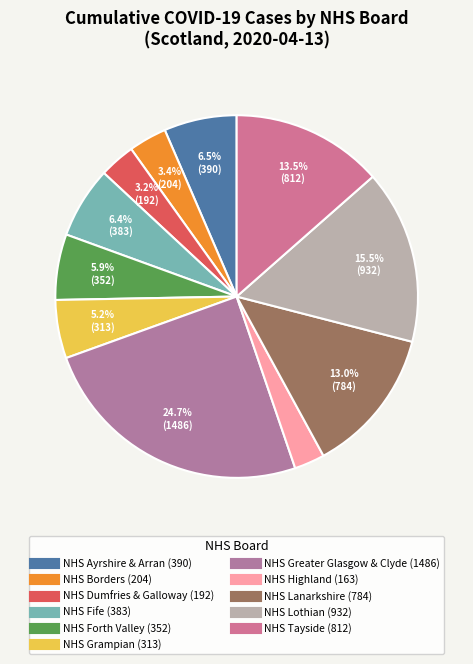

Count the number of slices in the pie.

11